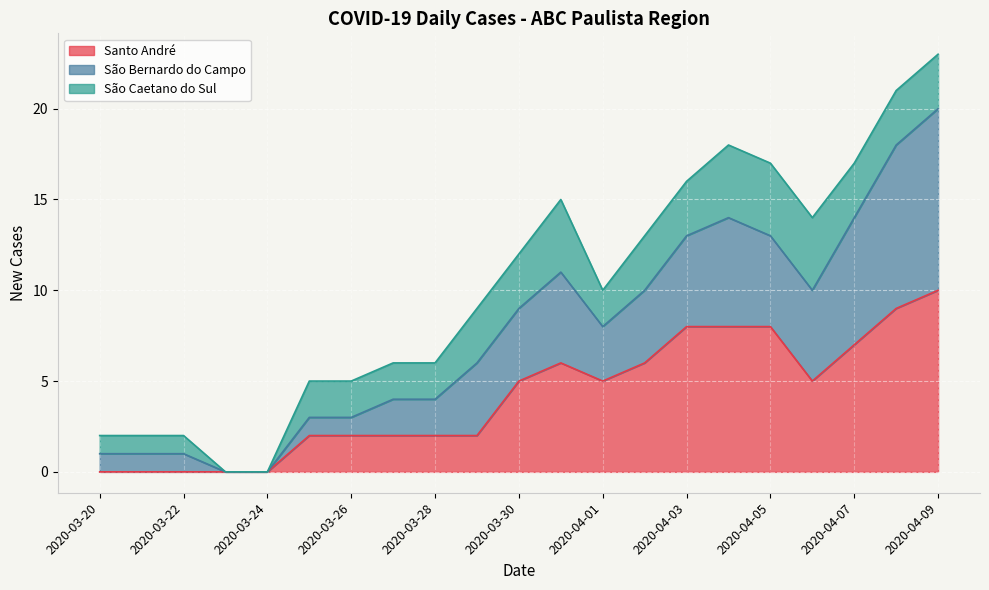

The value of Santo André at 2020-04-01 is 7. True or false?

False